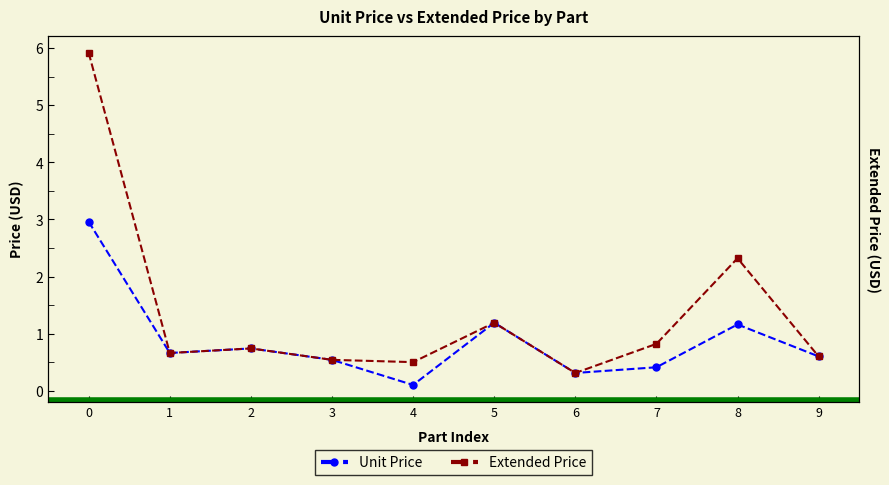

List the series in order of their overall mean, highest first.

Extended Price, Unit Price